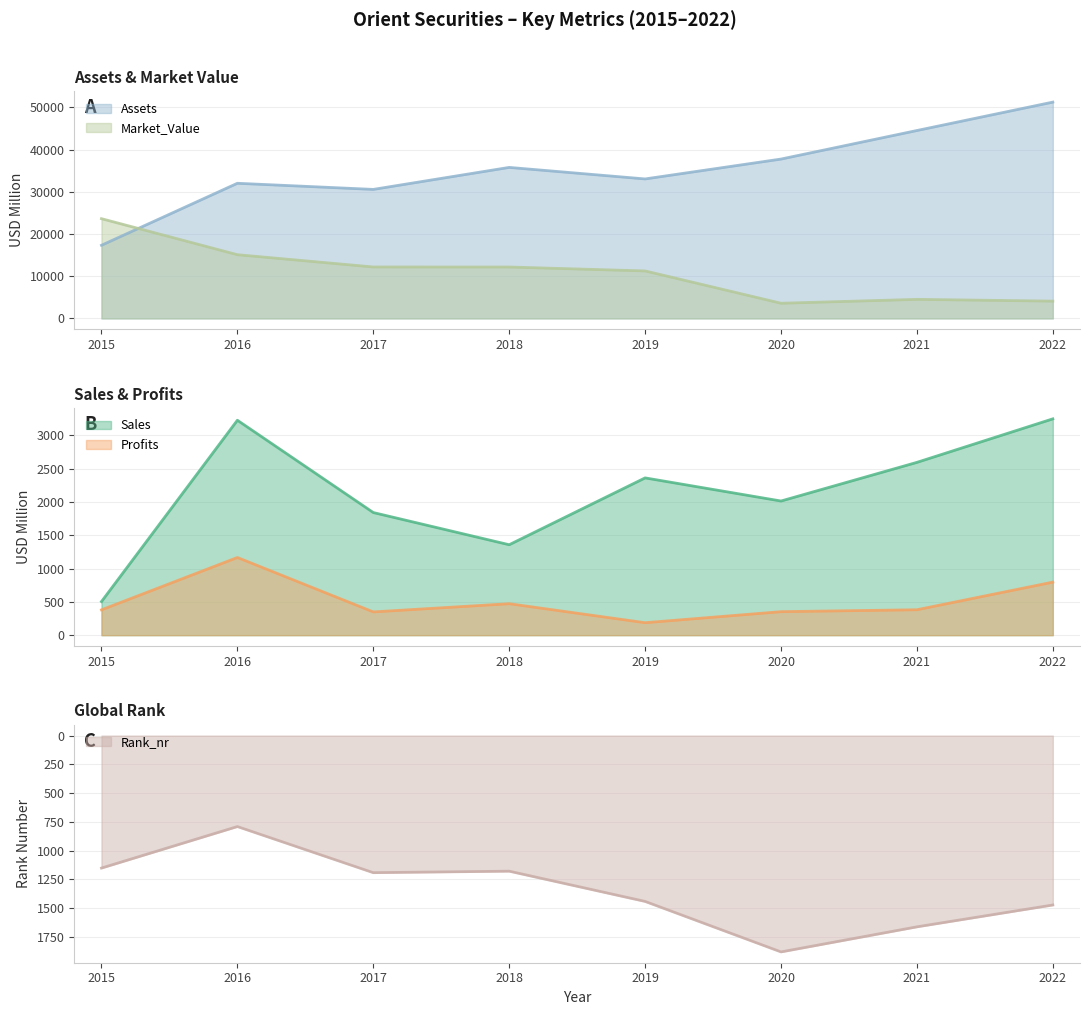

What is the average value of the Sales series?

2142.2